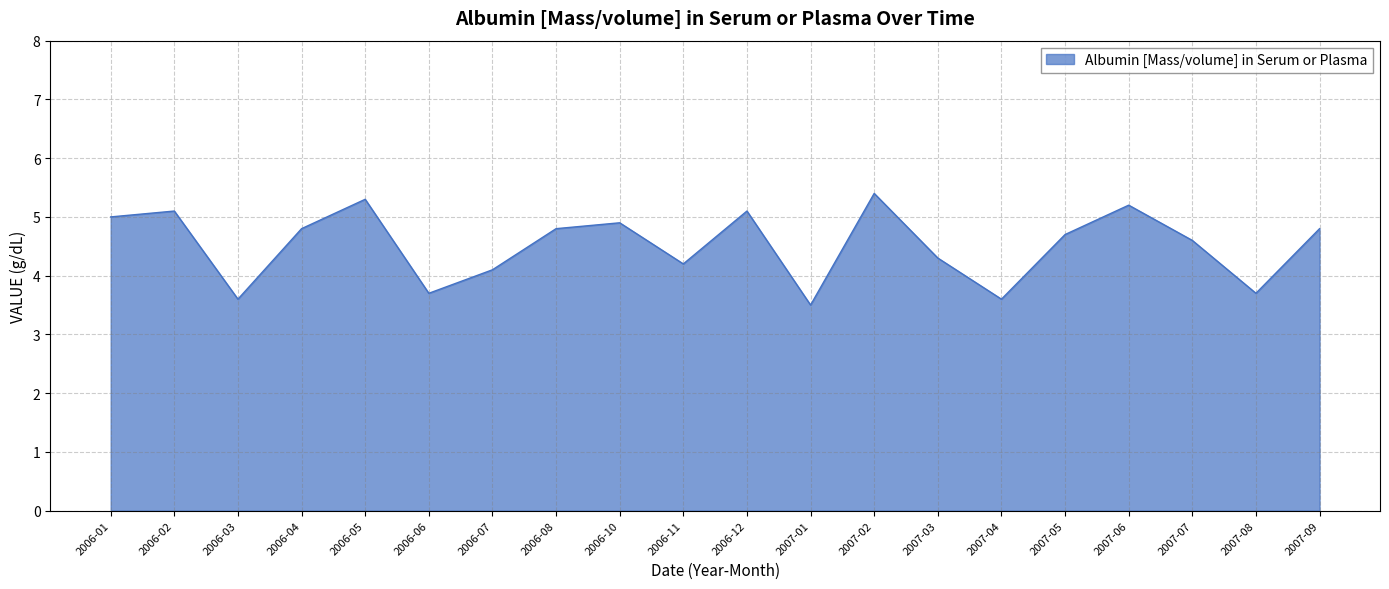

What is the difference between the values at 2006-03 and 2006-06?

0.1